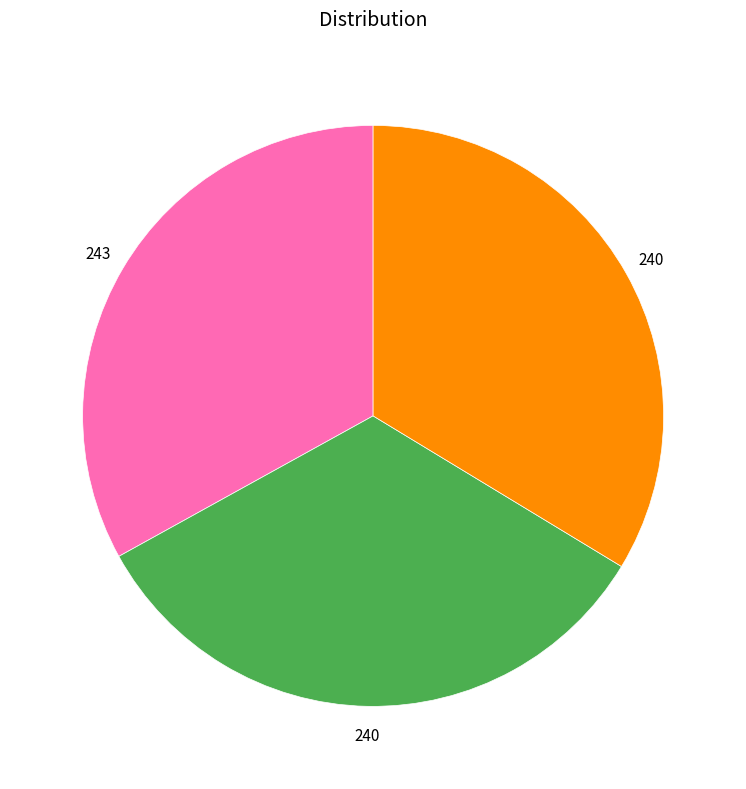

Is there any slice that represents more than half of the pie?

No